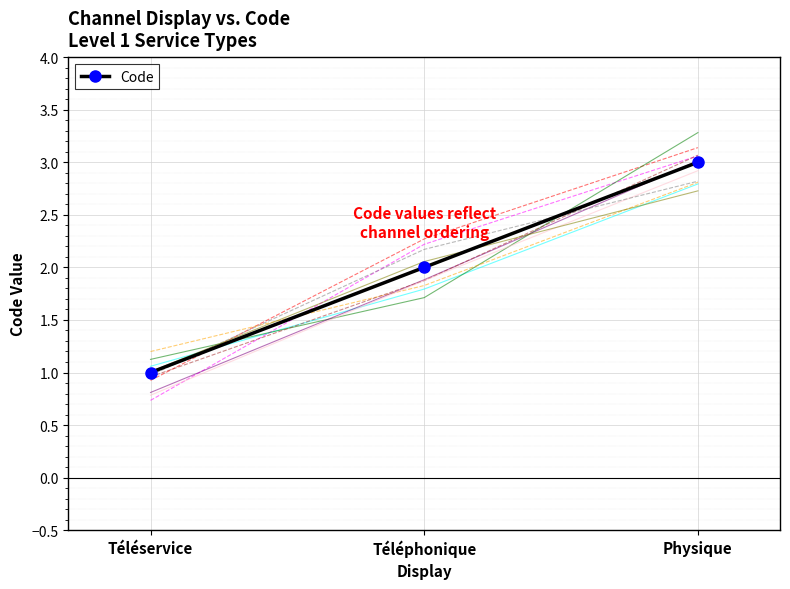

Is it true that the value at Téléphonique is 4?

False